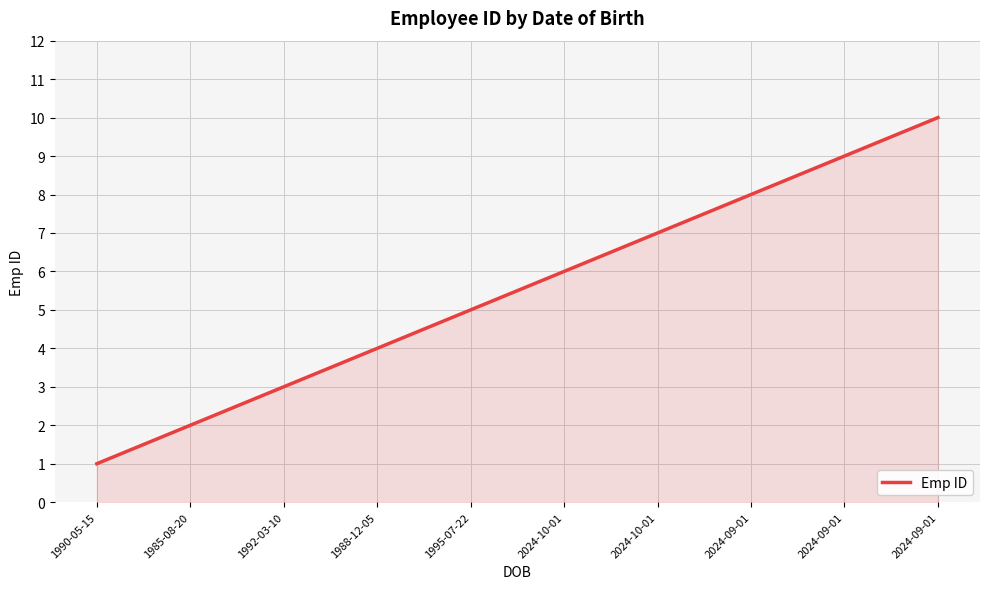

What is the difference between the maximum and minimum values?

9